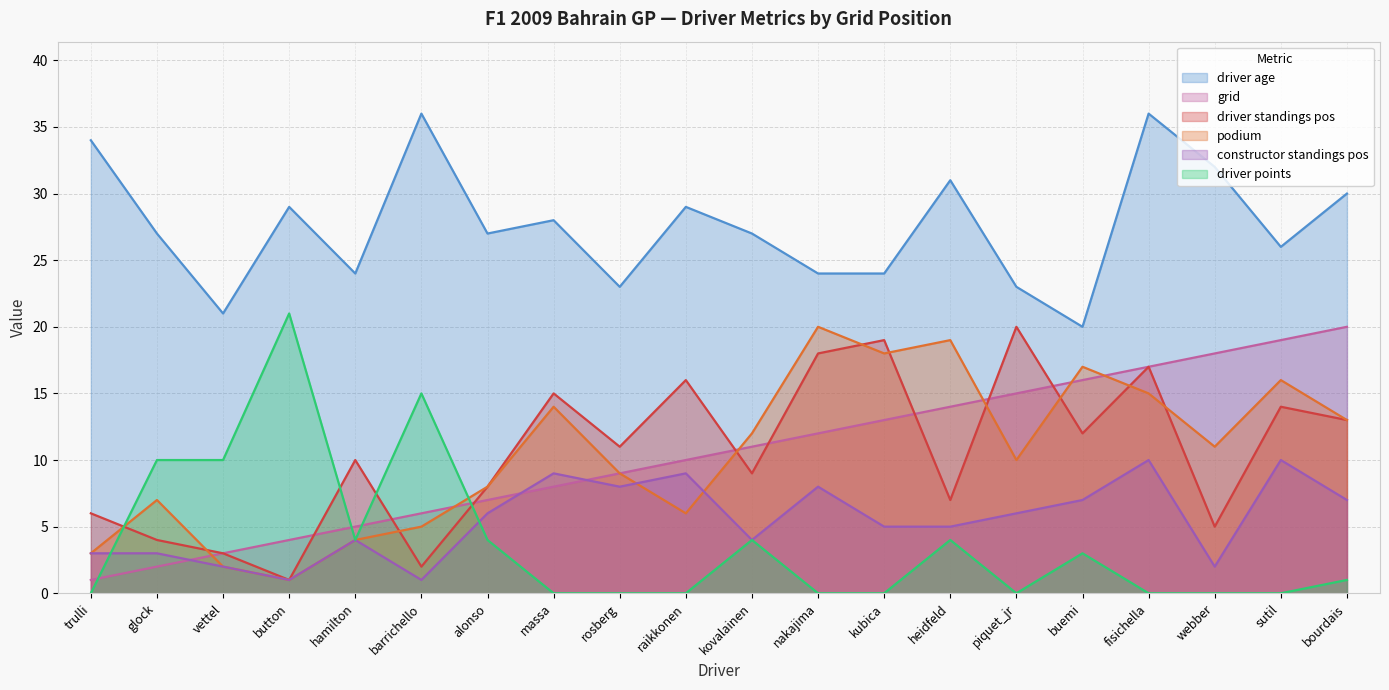

True or false: grid has a value of 7 at hamilton.

False